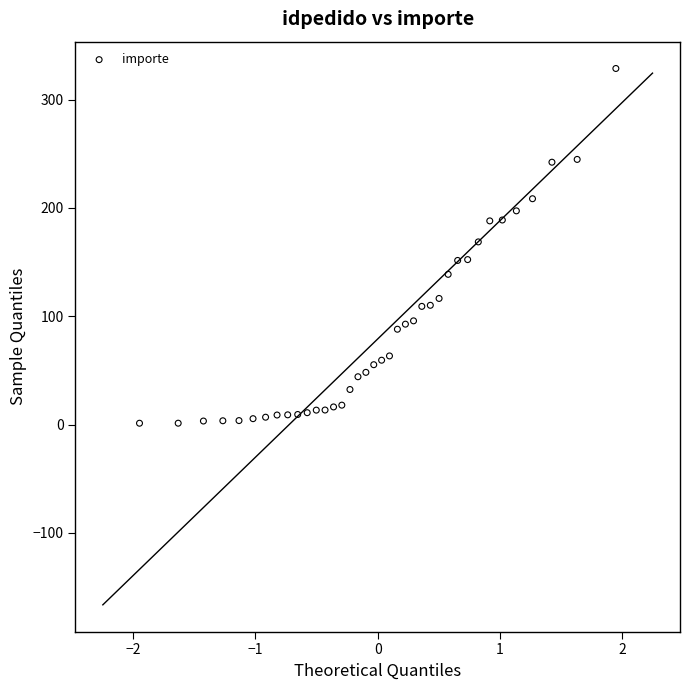

What is the range of Y values (max minus min)?

327.5